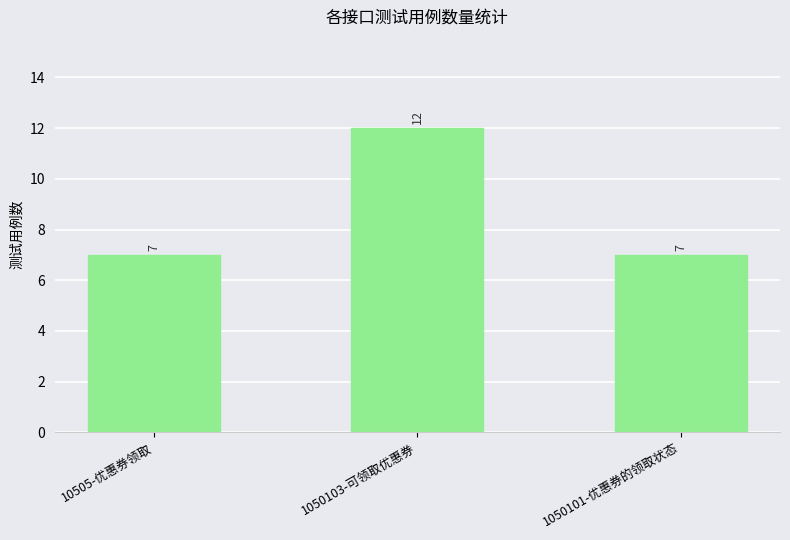

Which category has the highest value across all series?

1050103-可领取优惠券